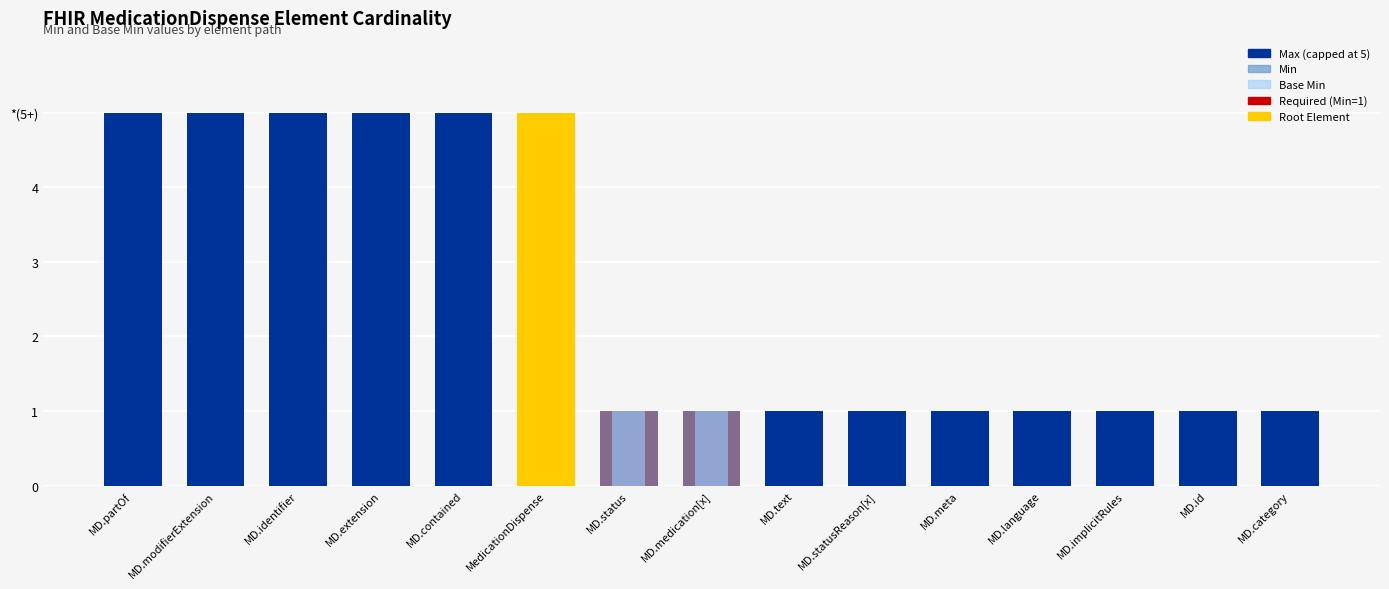

What is the sum of all Base Min values?

2